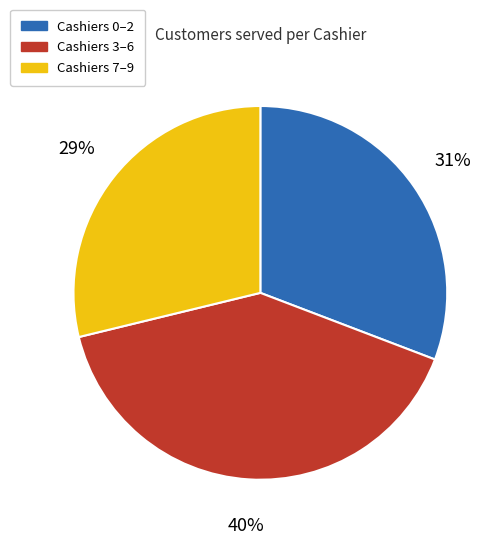

Is there a majority slice in this chart?

No